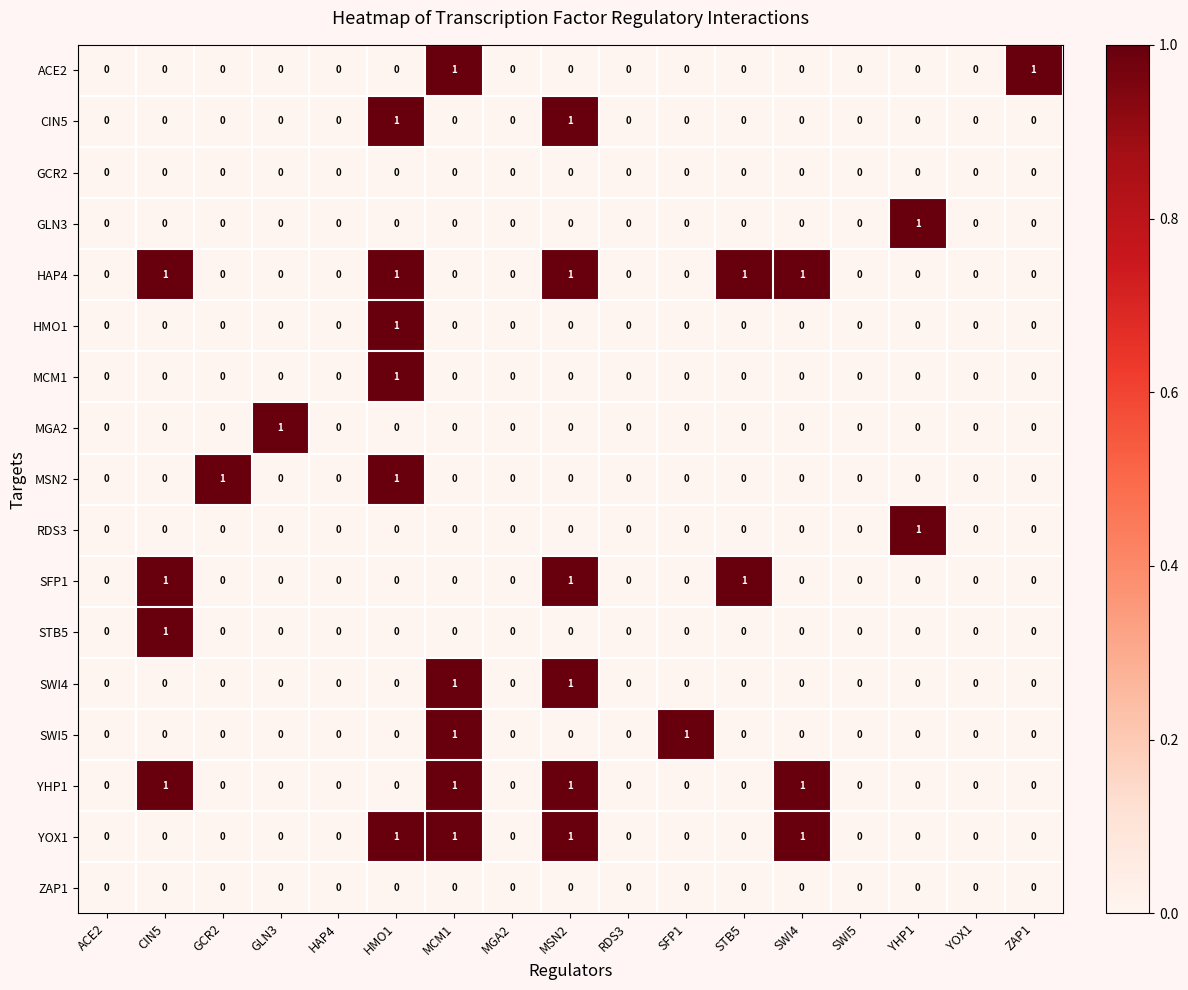

How many positive values does the GLN3 series have?

1